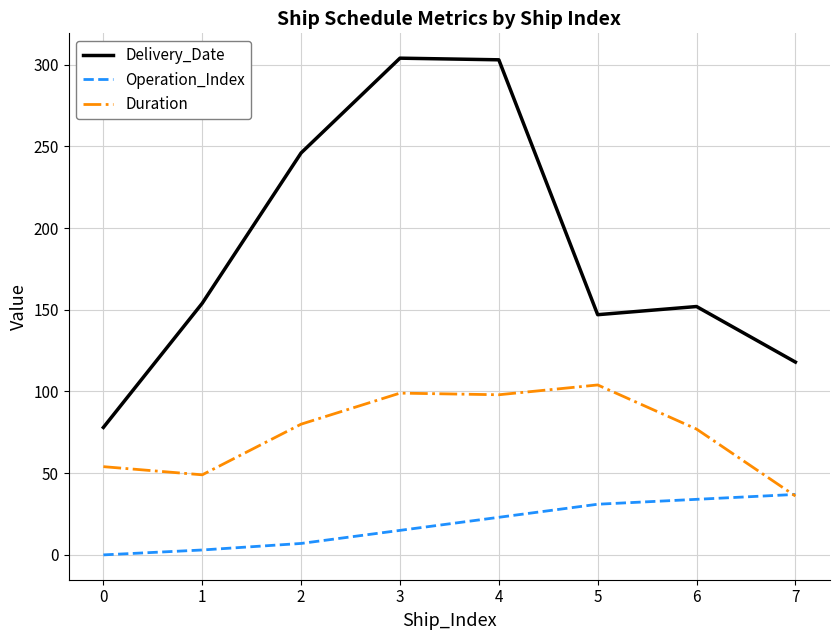

How many values in the Operation_Index series are below 23?

4